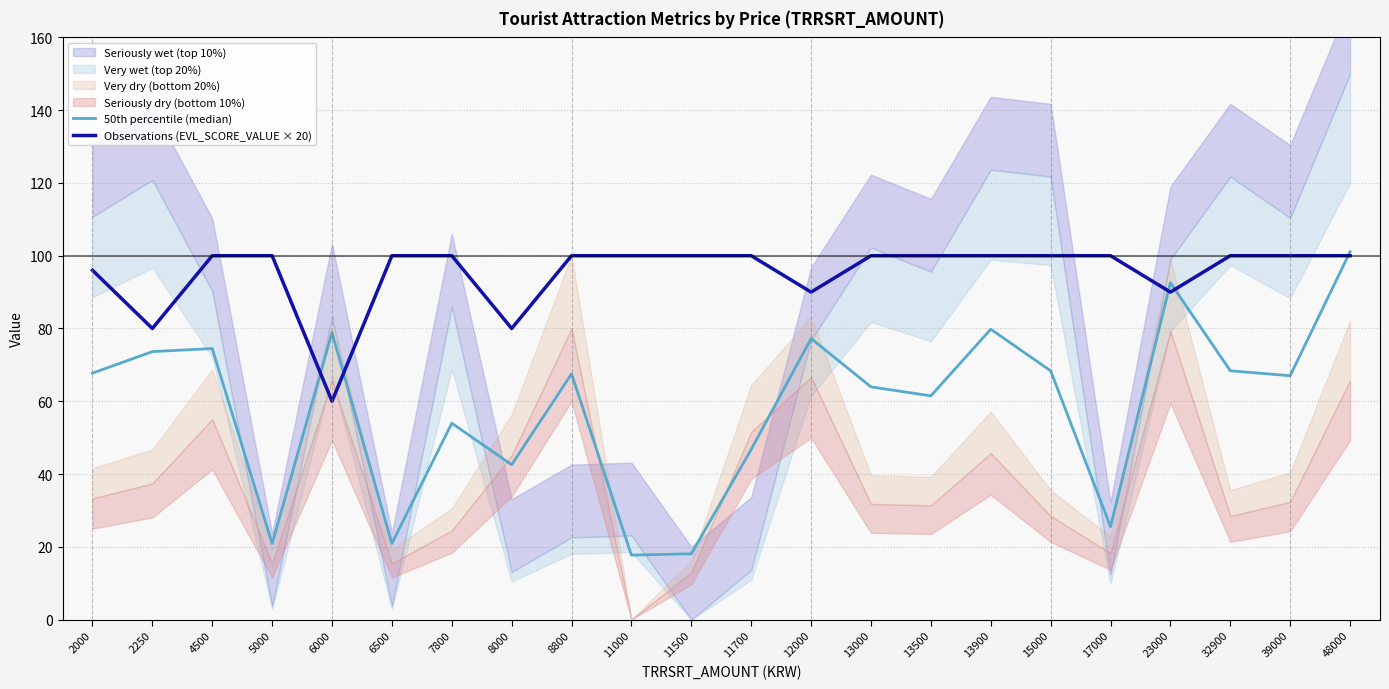

In Observations (EVL_SCORE_VALUE × 20), how many points are lower than both neighbors (excluding endpoints)?

5